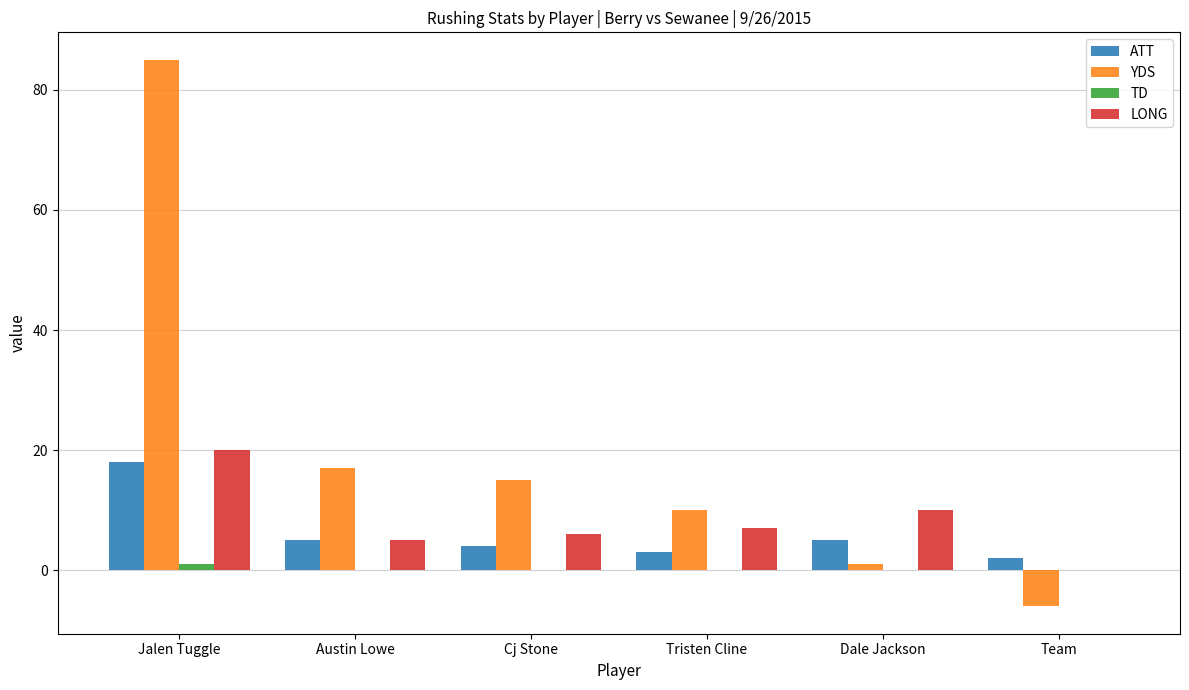

True or false: YDS has a value of 10 at Tristen Cline.

True